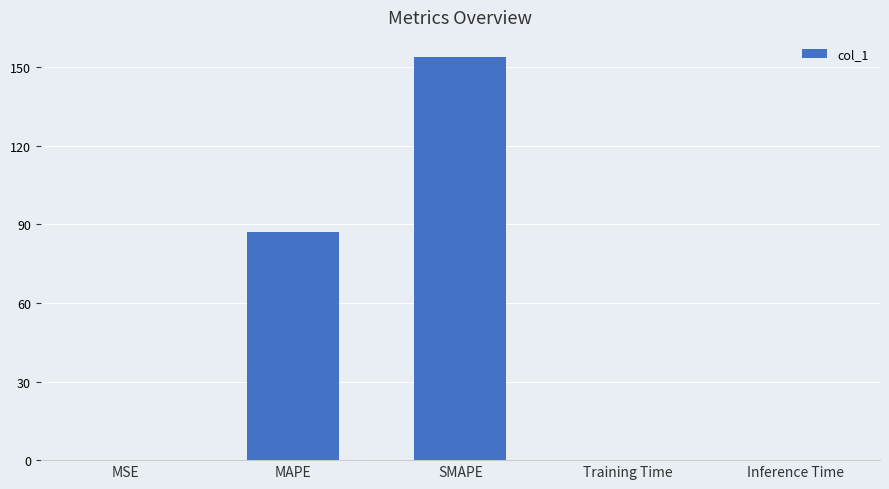

Is it true that the value at MAPE is 87.0?

True